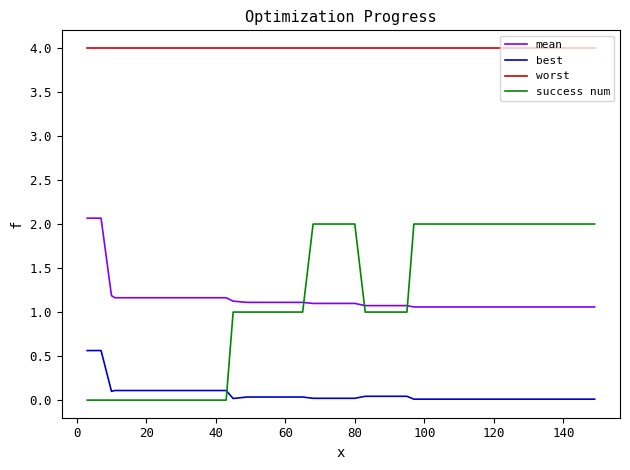

True or false: worst and mean cross at least once.

False